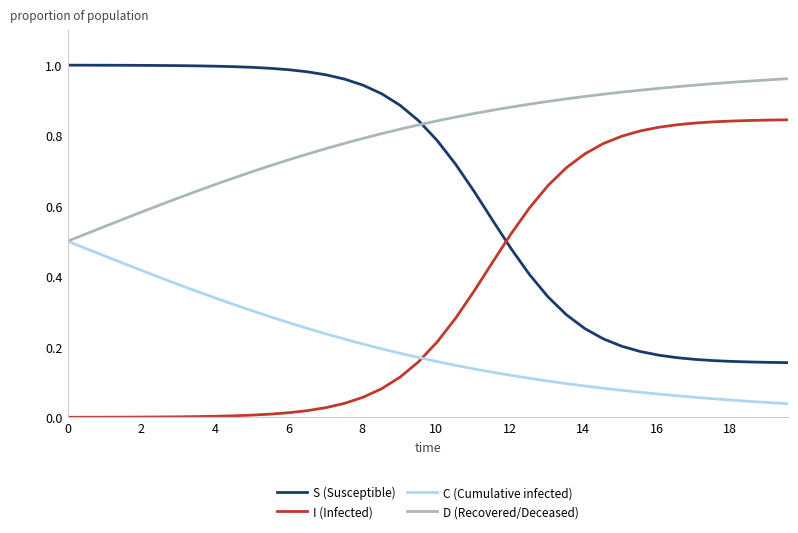

Which series has the largest total across all categories?

D (Recovered/Deceased)